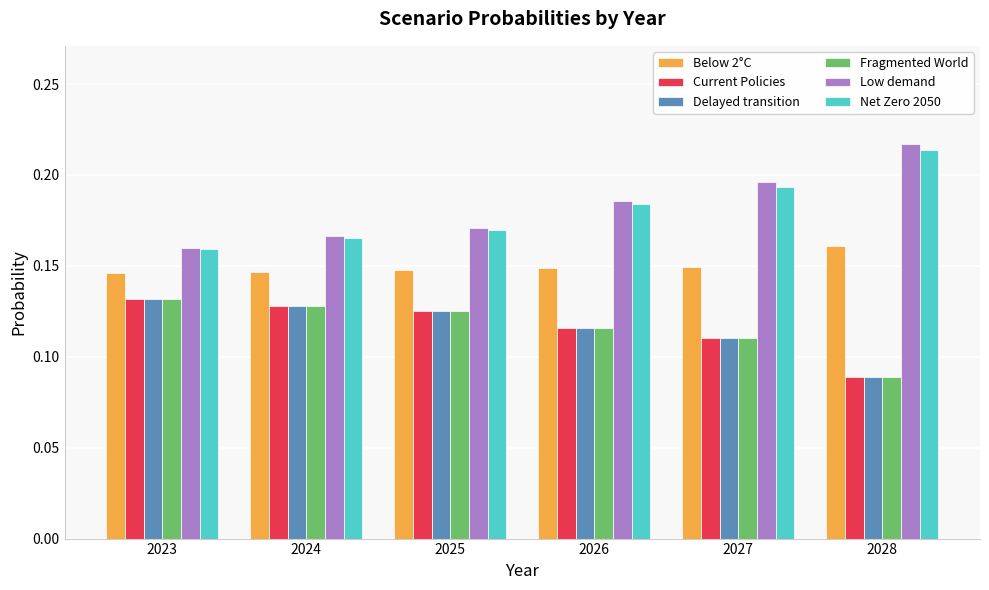

Is the value of Current Policies at 2027 greater than the value of Net Zero 2050 at 2027?

No